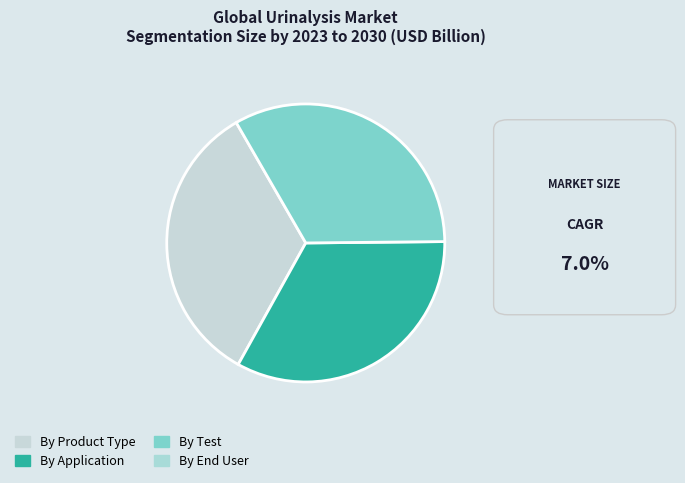

Is there any slice that represents more than half of the pie?

No